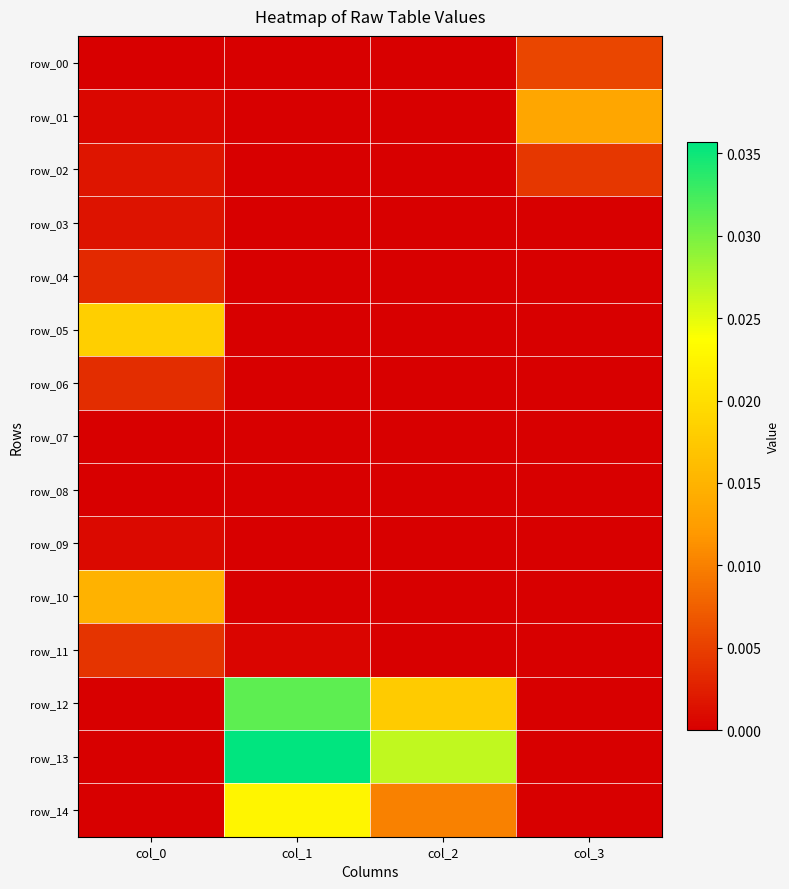

The value of row_14 at col_0 is 0.0. True or false?

True